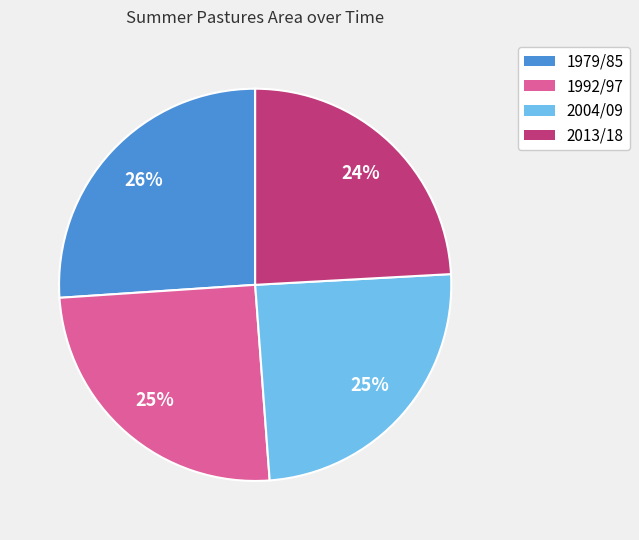

The 2013/18 slice represents 24% of the pie. True or false?

True